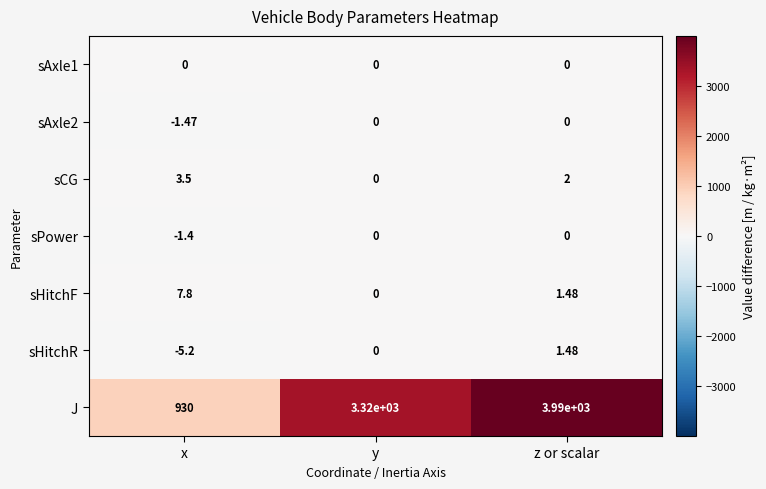

At which category is the sum across all series the highest?

z or scalar